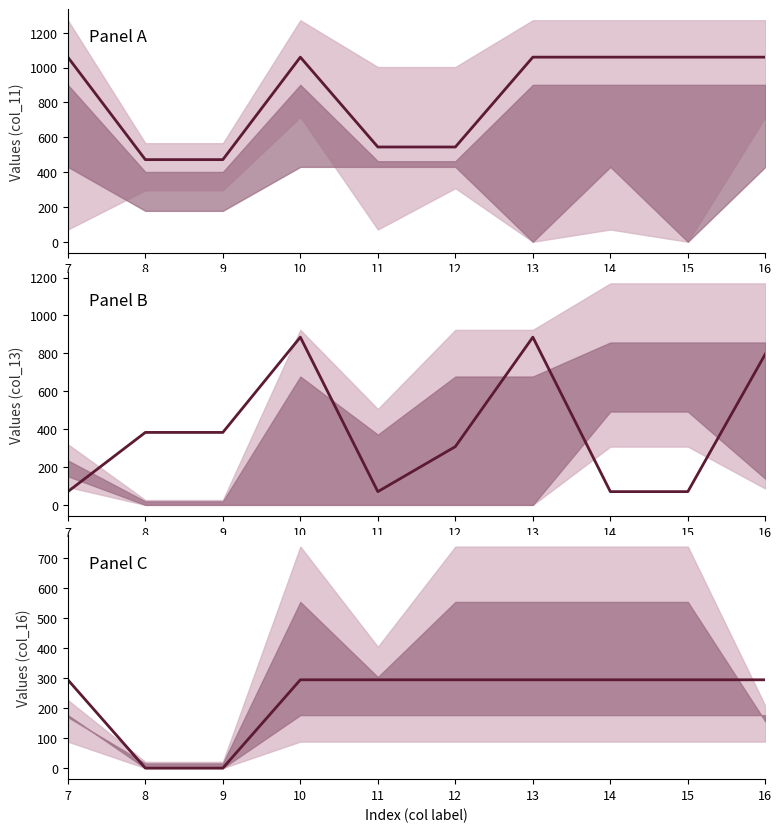

What is the lowest value of the col_13 series?

70.2